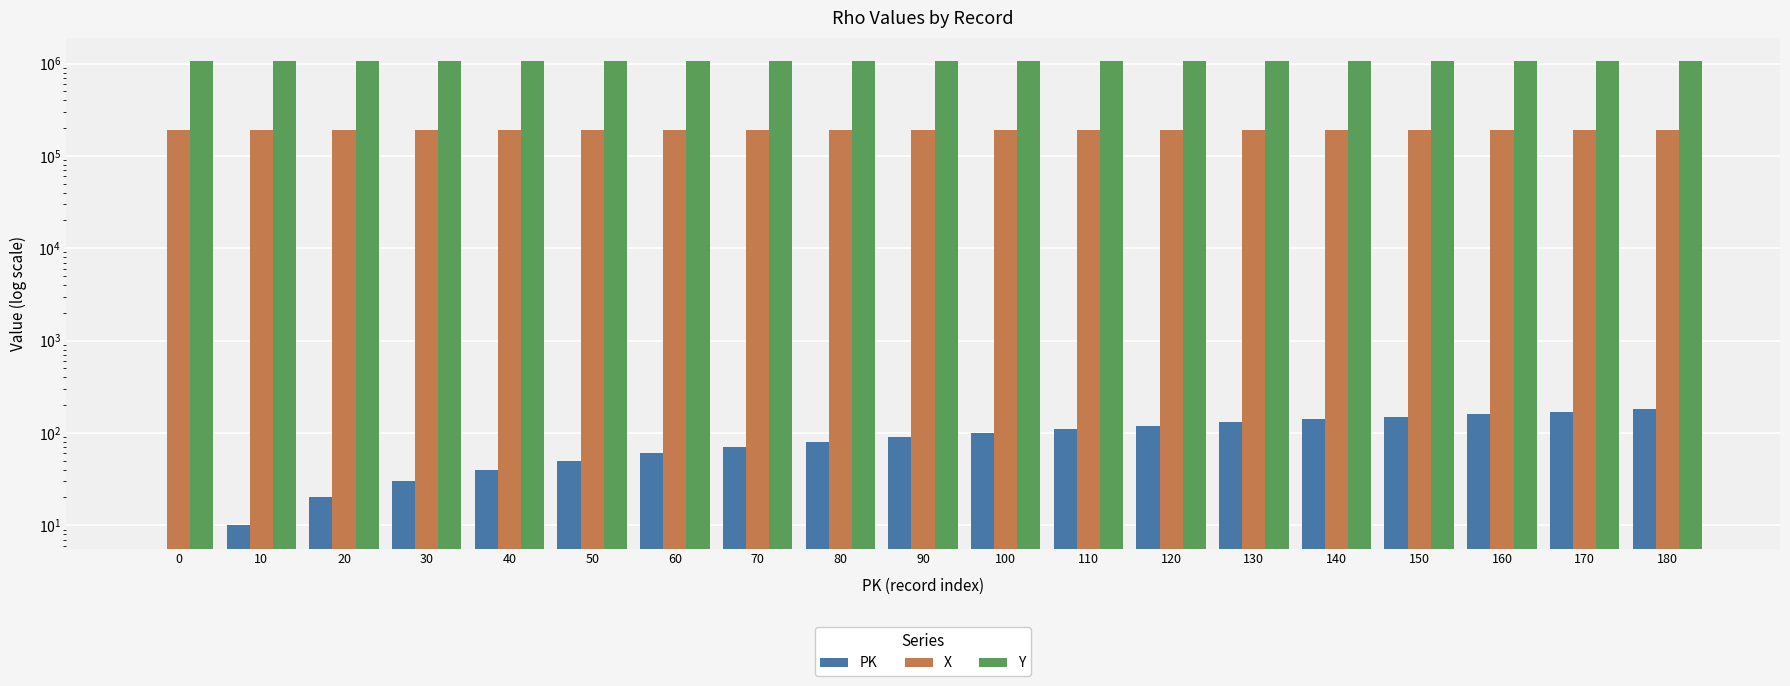

Is it true that Y equals 1063887 at 40?

True